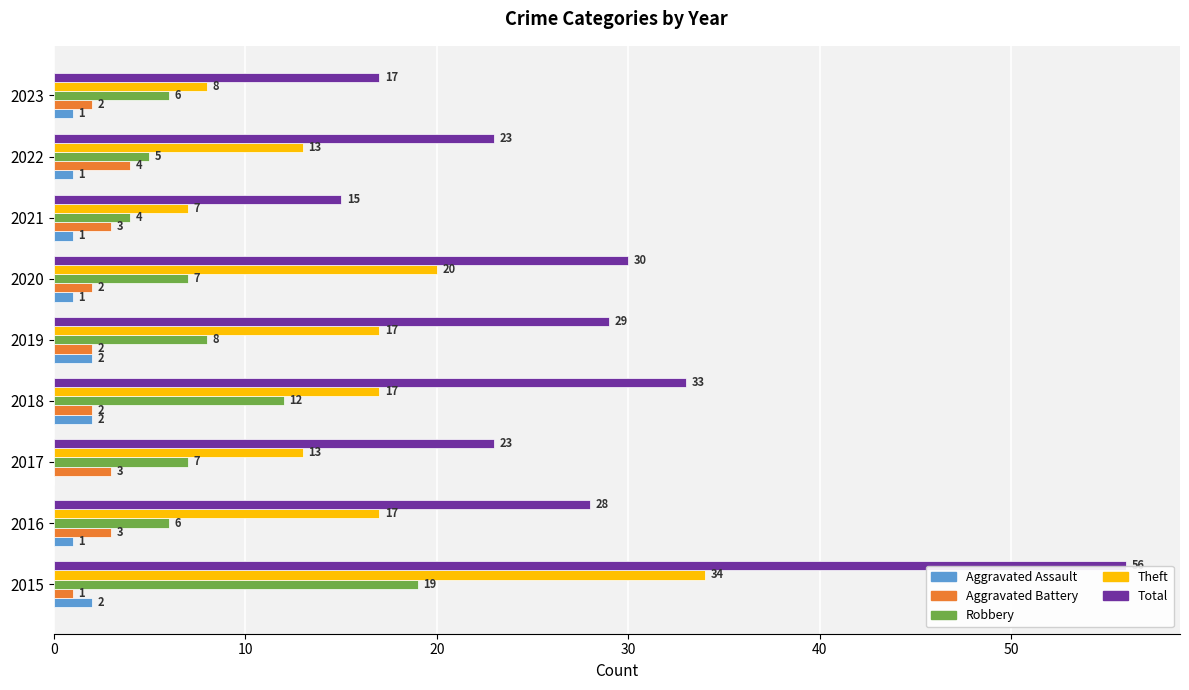

What is the sum of the Total values at 2018 and 2021?

48